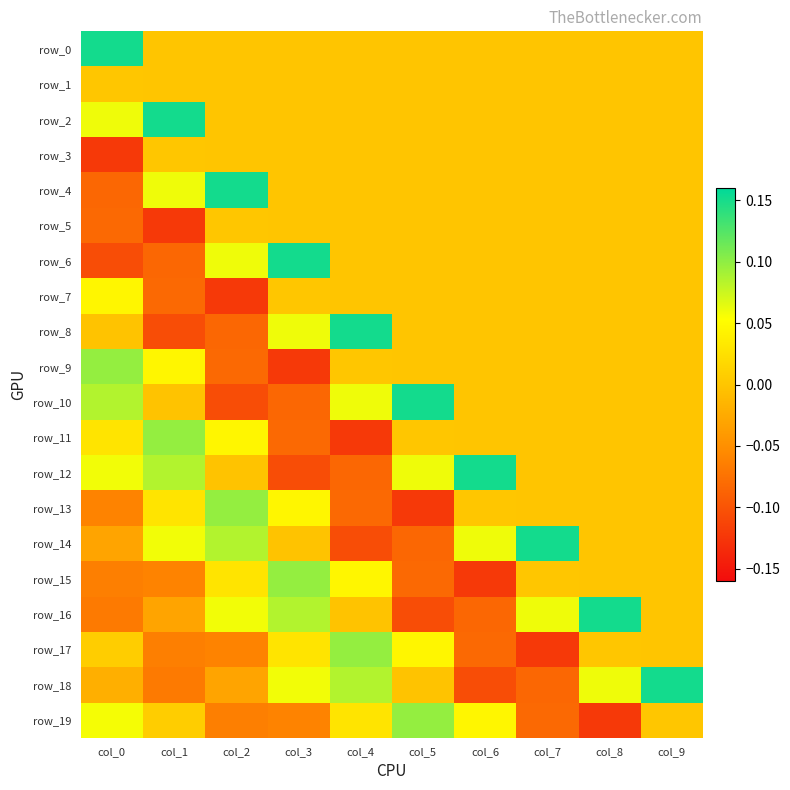

What is the difference between the row_17 values at col_7 and col_8?

0.1